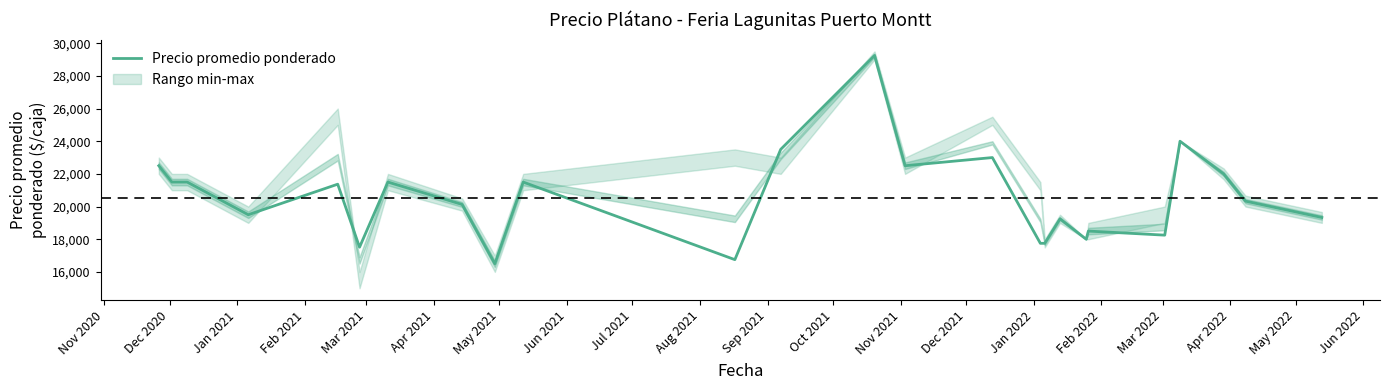

What is the minimum value for Precio promedio ponderado?

16500.0